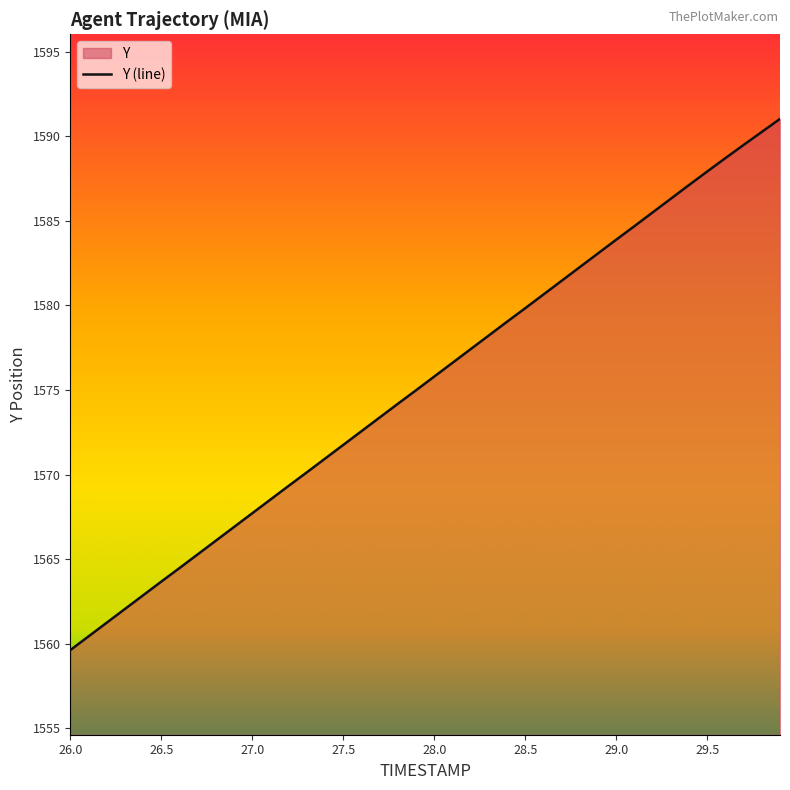

What is the change in value from 26.0 to 28.0?

+16.2